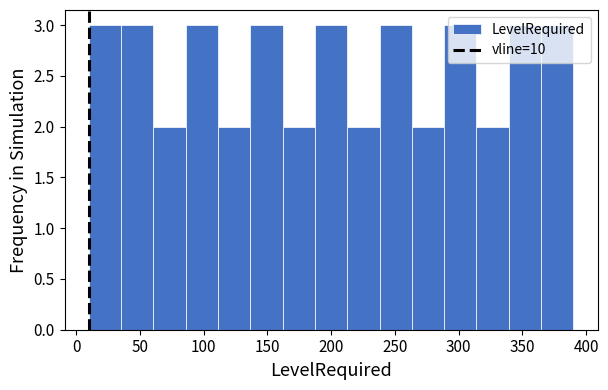

Reading left to right, transcribe this chart: for each bar, give the range it covers on the x-axis and its height. Neither the bar edges nor the heights are printed on the chart, so give them approximately, as read against the axes.

10 to 35: 3
35 to 60: 3
60 to 85: 2
85 to 110: 3
110 to 135: 2
135 to 160: 3
160 to 185: 2
185 to 215: 3
215 to 240: 2
240 to 265: 3
265 to 290: 2
290 to 315: 3
315 to 340: 2
340 to 365: 3
365 to 390: 3